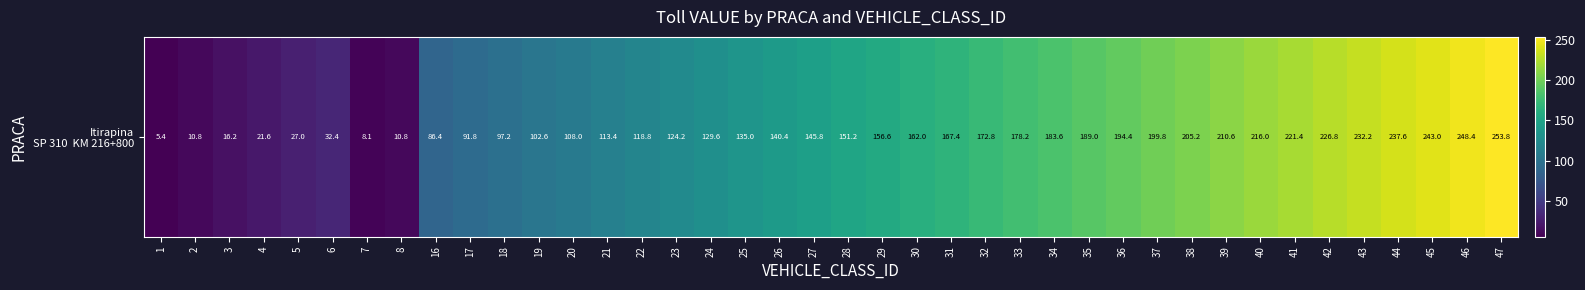

Rank the categories by value from highest to lowest.

47, 46, 45, 44, 43, 42, 41, 40, 39, 38, 37, 36, 35, 34, 33, 32, 31, 30, 29, 28, 27, 26, 25, 24, 23, 22, 21, 20, 19, 18, 17, 16, 6, 5, 4, 3, 2, 8, 7, 1